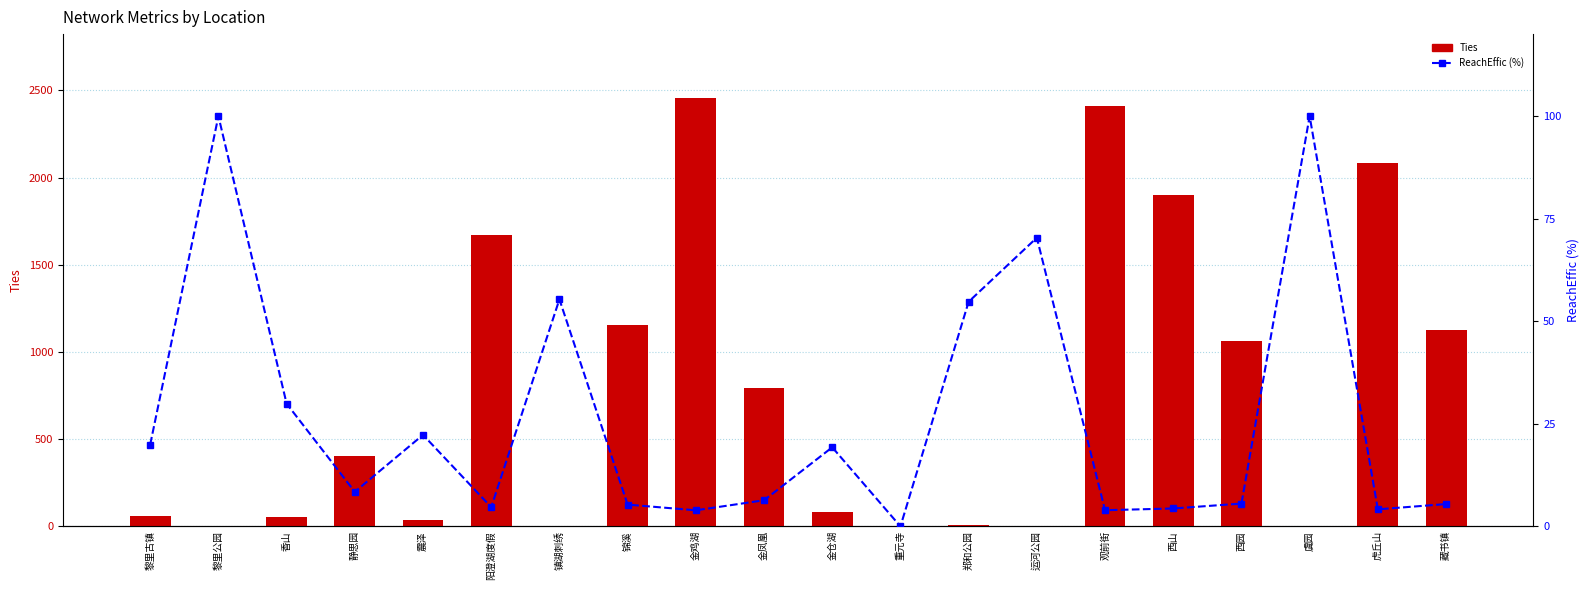

List the series in order of their overall mean, highest first.

Ties, ReachEffic (%)